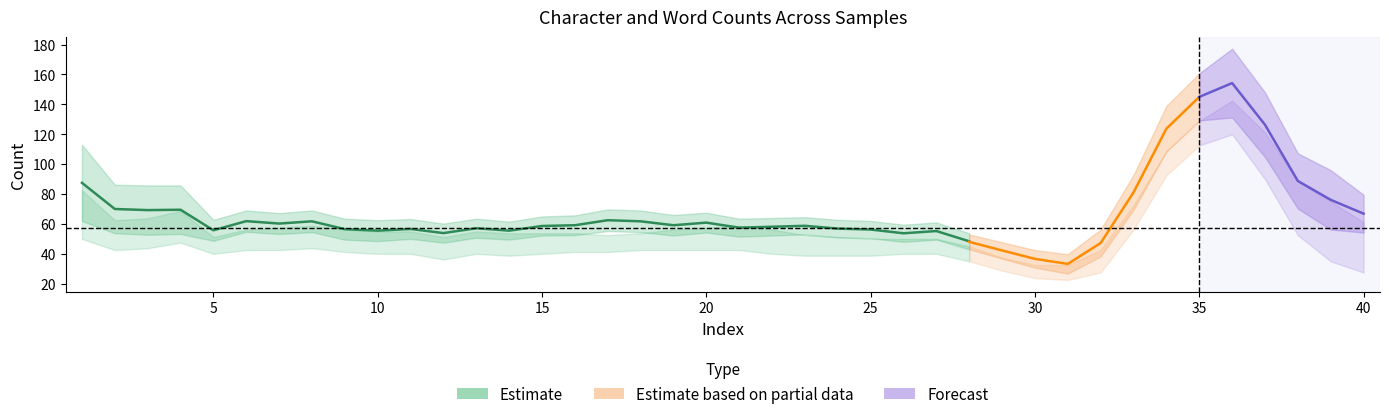

How many values in the Char_Count_Input series exceed 50?

19